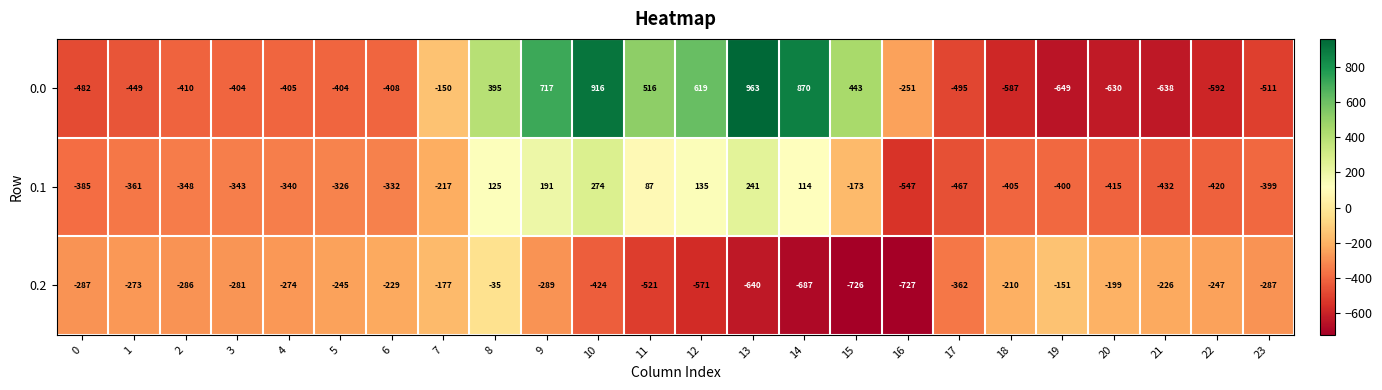

What is the sum of the 0.2 values at 15 and 21?

-952